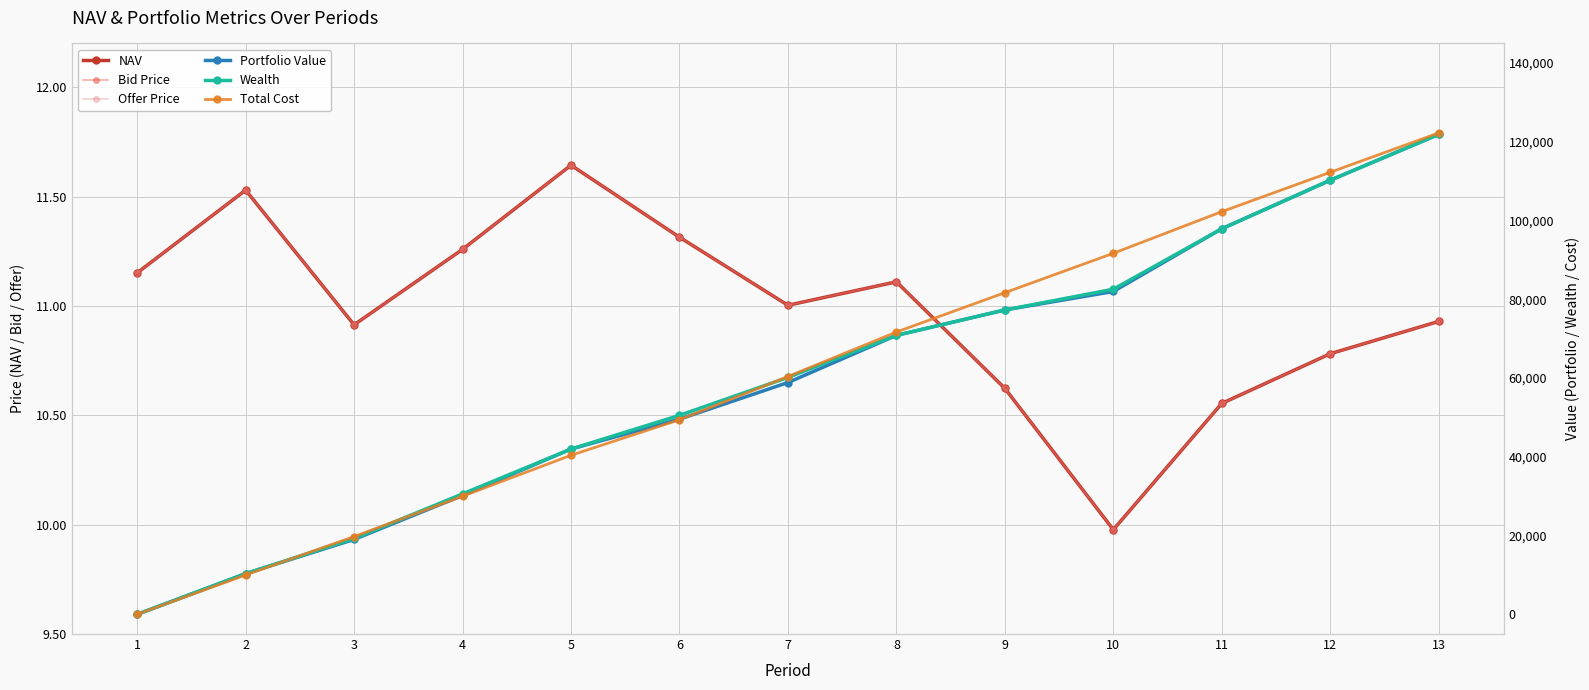

Which series has the largest total across all categories?

Total Cost